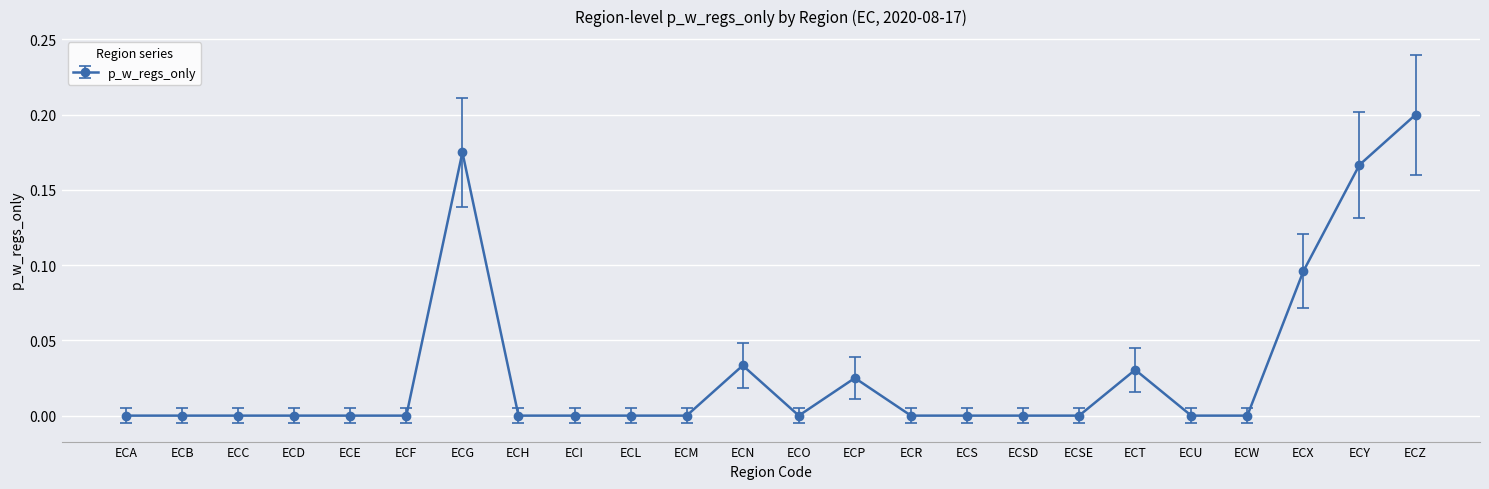

How many values are between 0 and 1?

24